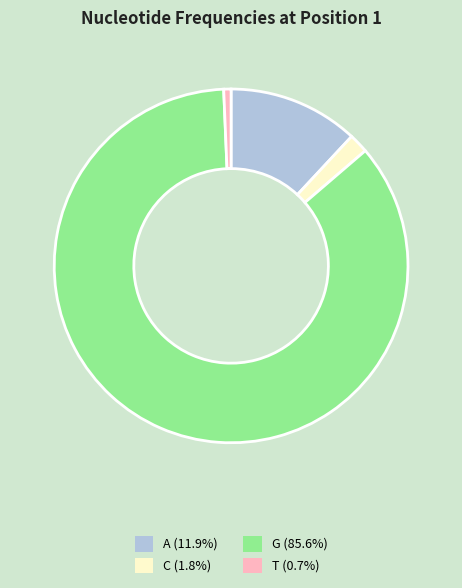

Is T (0.7%) the majority of the pie?

No